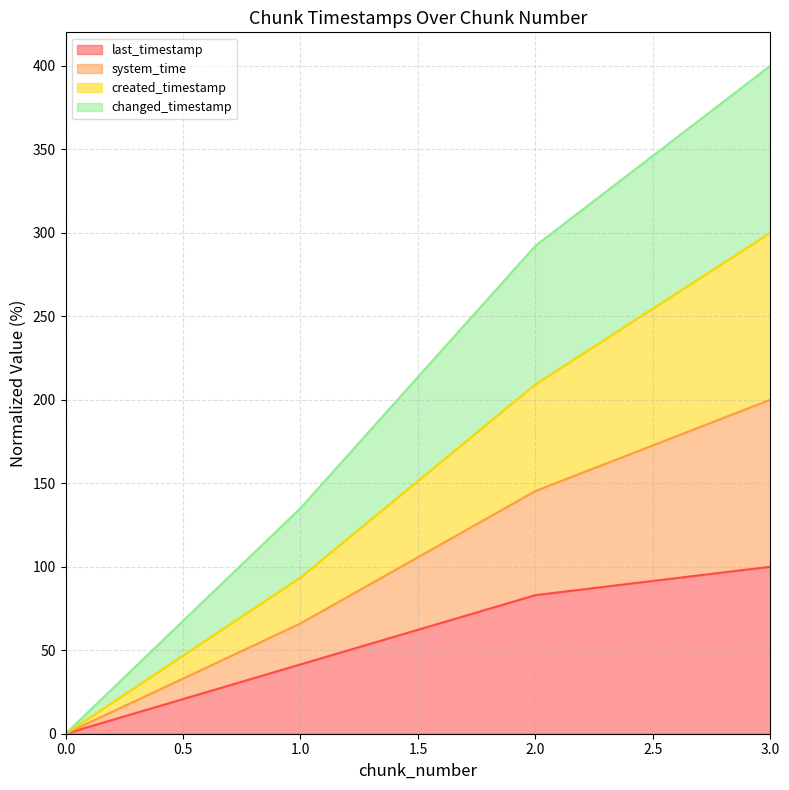

Between 1 and 3, which series saw the biggest shift?

changed_timestamp